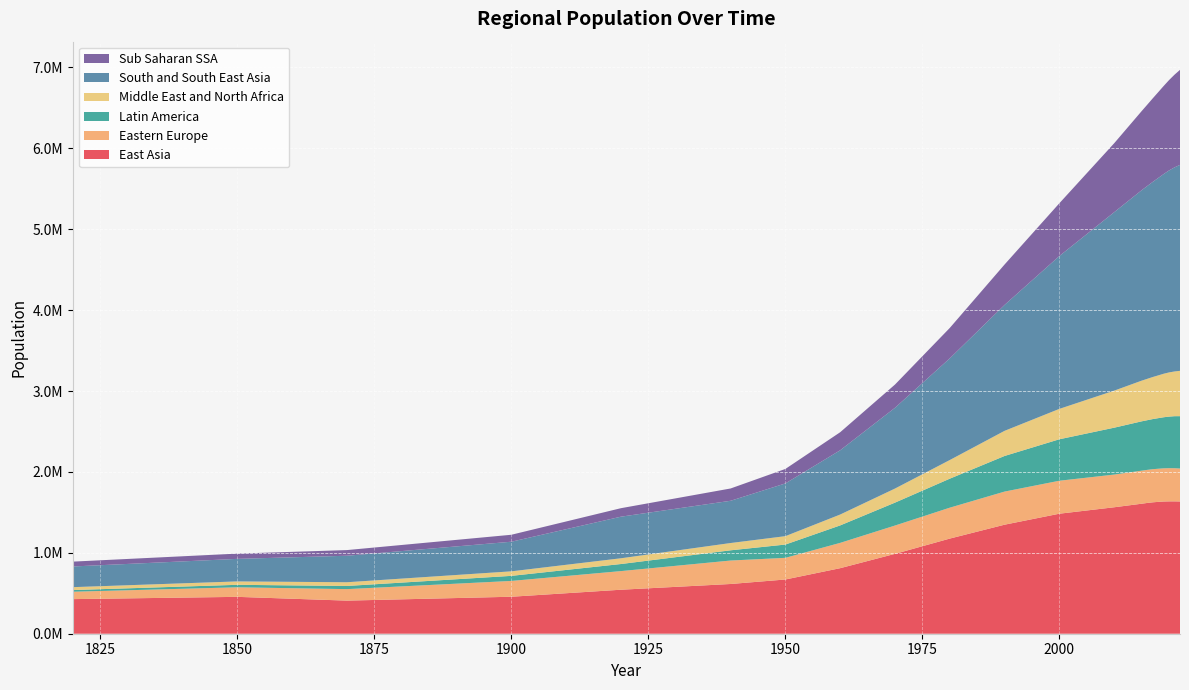

Reading left to right, transcribe all the data shown in this chart.

East Asia: 427757.0	455774.0	409153.0	457058.0	543904.0	614748.0	670353.0	810279.6	987317.0	1176179.1	1347902.4	1483664.0	1563198.3	1607014.6	1616265.2	1624145.8	1629583.3	1634305.8	1636037.4	1636261.2	1634861.6
Eastern Europe: 91222.0	118161.0	142229.0	195493.0	230270.0	289952.0	267702.7	312794.8	350094.6	381973.7	409270.5	407546.9	404037.3	408465.7	408946.6	409379.0	409762.6	410229.9	410308.9	409564.5	407223.9
Latin America: 20704.0	30671.0	39023.0	62662.0	87509.0	126411.0	164217.2	215894.1	283244.3	358504.1	440329.4	512688.4	579689.3	609877.5	613879.7	619478.7	625013.9	631155.8	637531.7	643143.0	647191.2
Middle East and North Africa: 35936.0	42000.0	45868.0	56000.0	71000.0	90000.0	103759.5	134461.9	173936.2	230521.1	310610.3	375703.9	457893.8	502628.1	511080.5	519553.5	528316.1	537533.8	546020.8	552751.3	560364.4
South and South East Asia: 255695.0	278706.0	327692.0	366060.0	514139.8	522187.0	651979.6	794354.9	998481.9	1257116.2	1556988.9	1889881.3	2206171.1	2354315.4	2382946.8	2411271.9	2439639.9	2468025.4	2496800.4	2523021.7	2545687.1
Sub Saharan SSA: 60000.0	65000.0	70000.0	86000.0	105000.0	152000.0	178875.2	223033.5	287210.4	375917.0	499494.4	652476.1	852582.7	977664.0	1004367.7	1032020.6	1059933.5	1088045.9	1116788.8	1145655.4	1174709.3